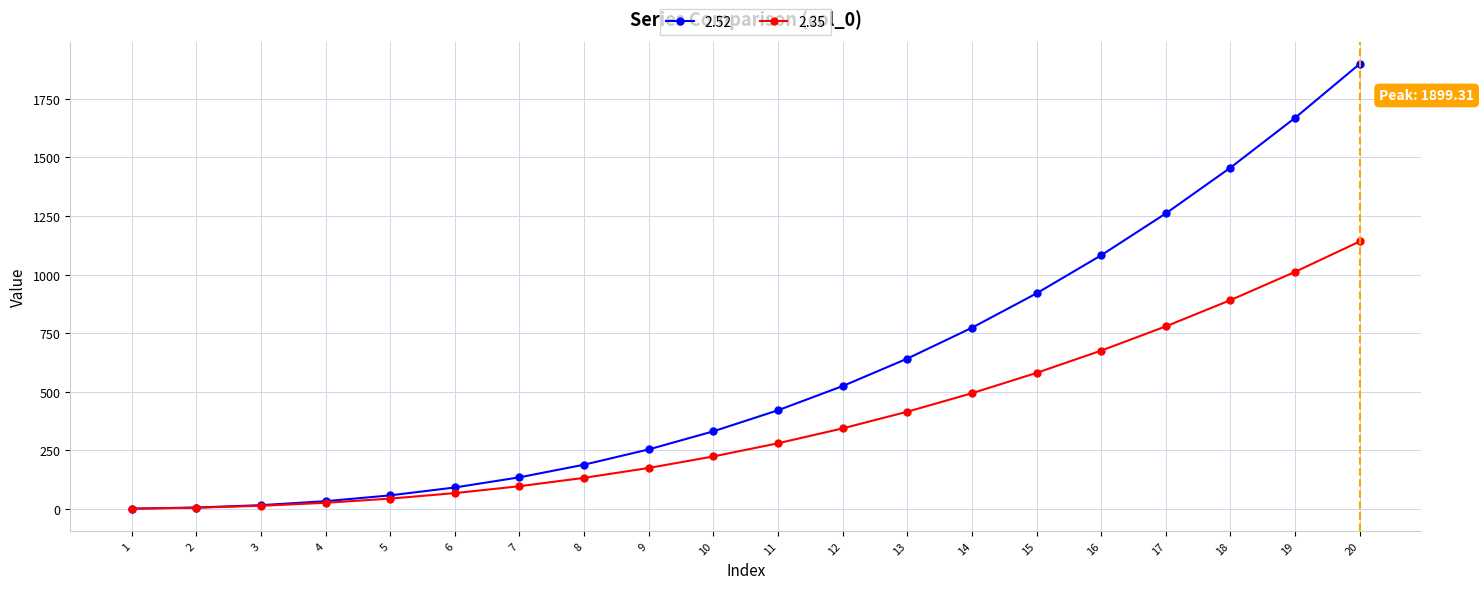

What is the minimum value for 2.52?

1.0